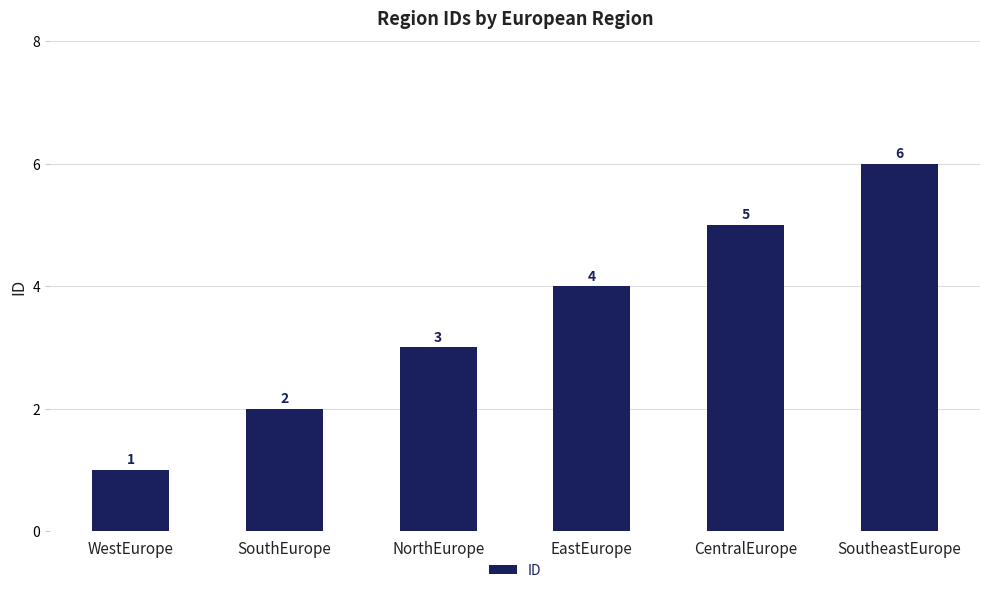

Count the values in the range 2 to 5.

4